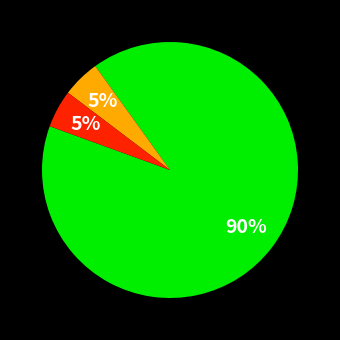

How many slices are in this pie chart?

3